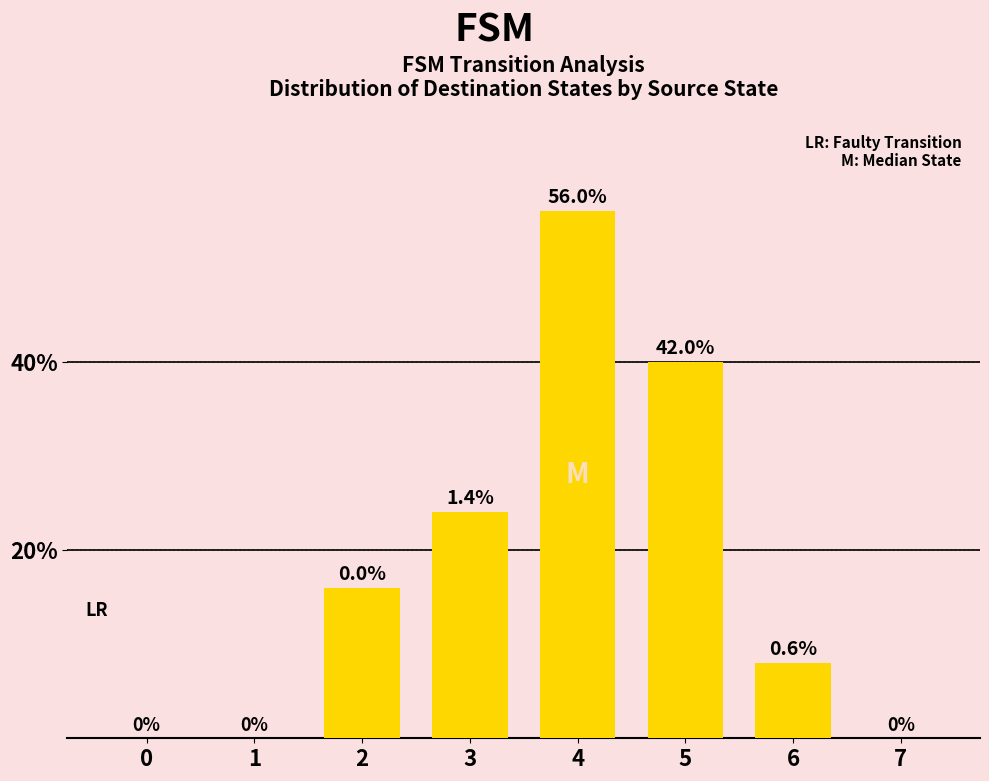

How many series are shown in this chart?

1